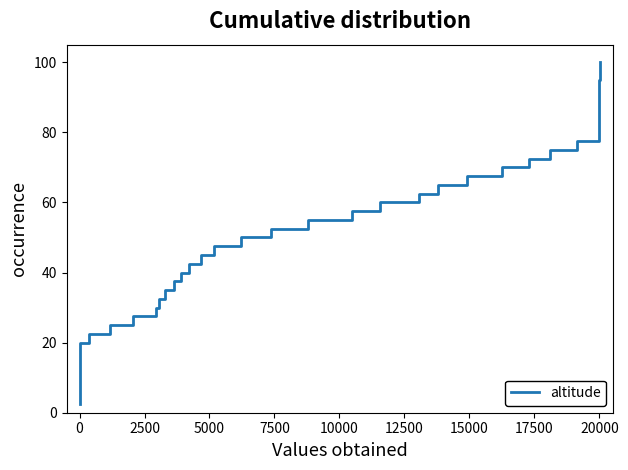

Reading right to left, list all the values displayed in this chart.

100.0	97.5	95.0	92.5	90.0	87.5	85.0	82.5	80.0	77.5	75.0	72.5	70.0	67.5	65.0	62.5	60.0	57.5	55.0	52.5	50.0	47.5	45.0	42.5	40.0	37.5	35.0	32.5	30.0	27.5	25.0	22.5	20.0	17.5	15.0	12.5	10.0	7.5	5.0	2.5